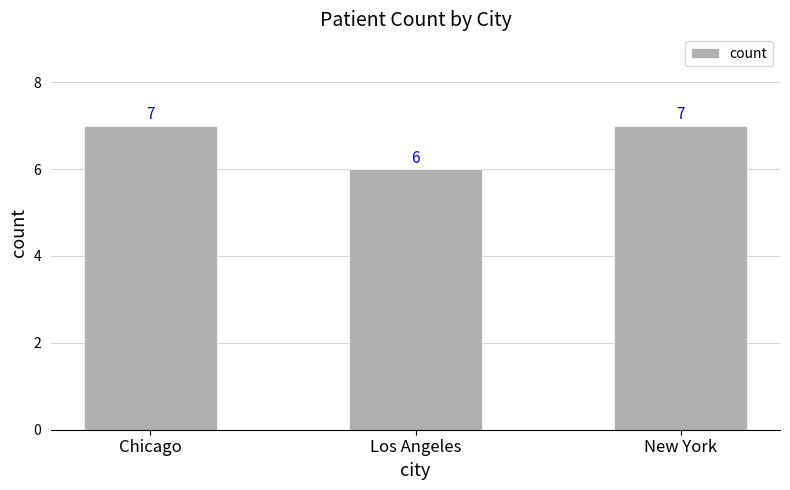

Is it true that the value at Chicago is 10?

False